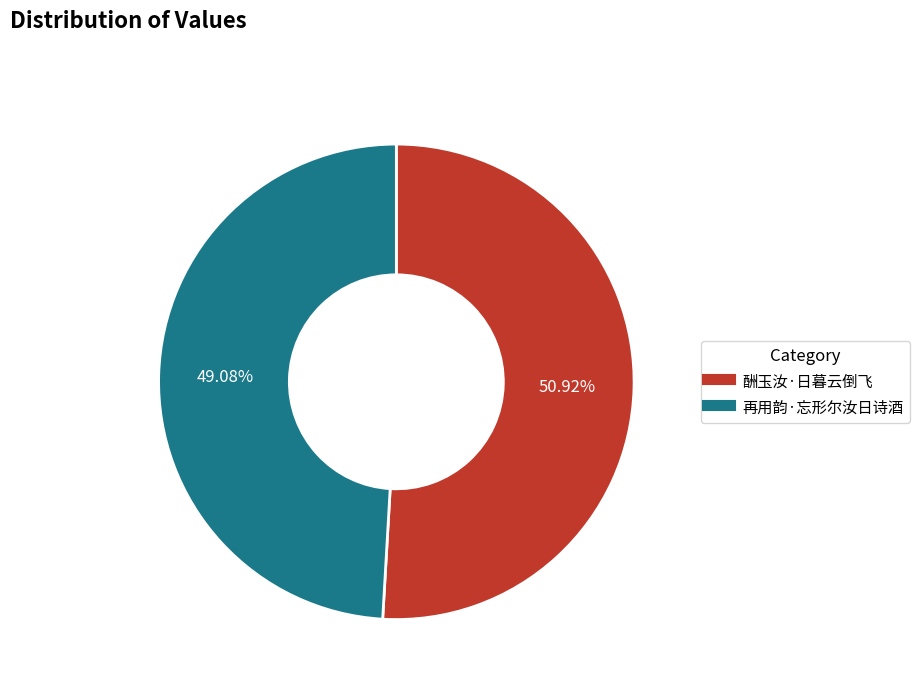

True or false: 再用韵·忘形尔汝日诗酒 accounts for 49% of the total.

True